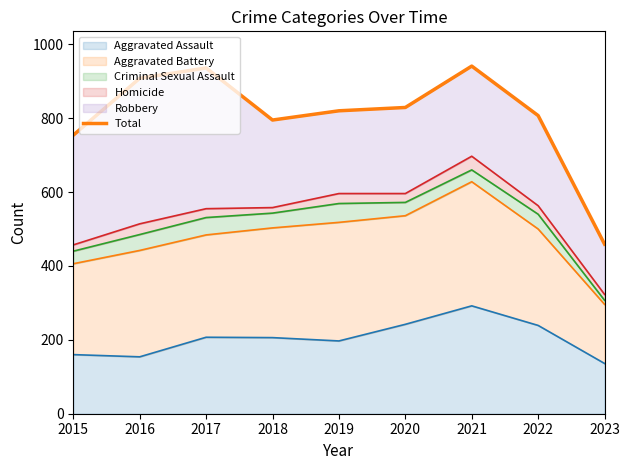

How many data points does each series have?

9